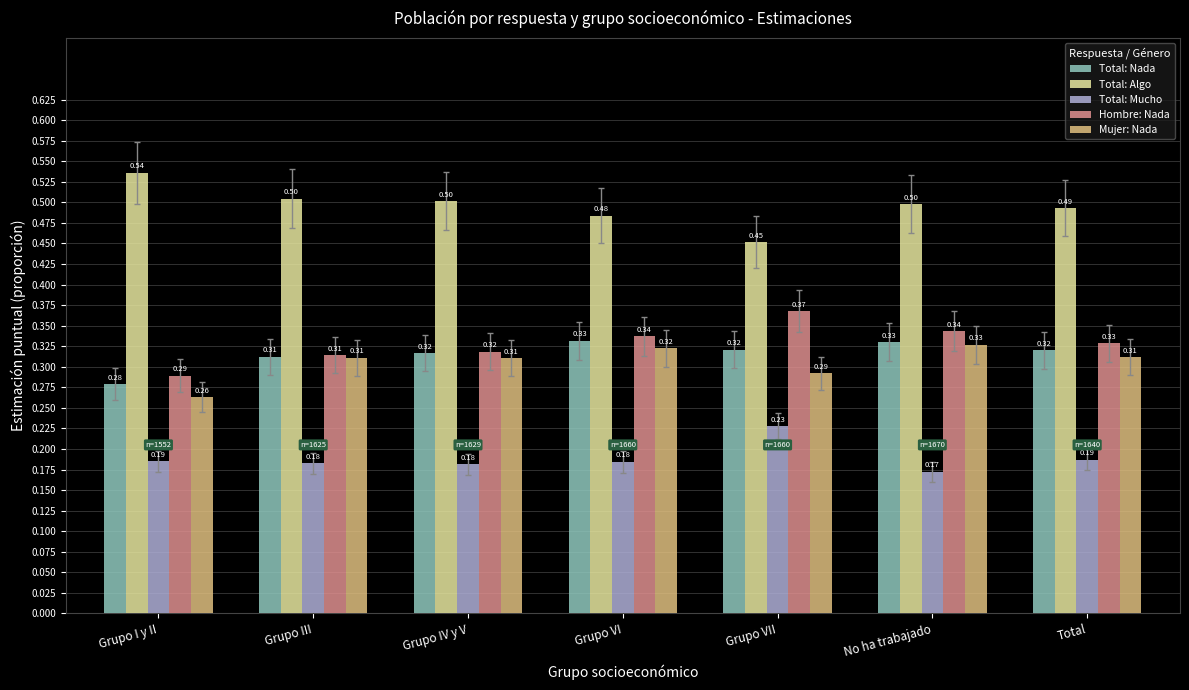

What is the total value across all series at No ha trabajado?

1.7